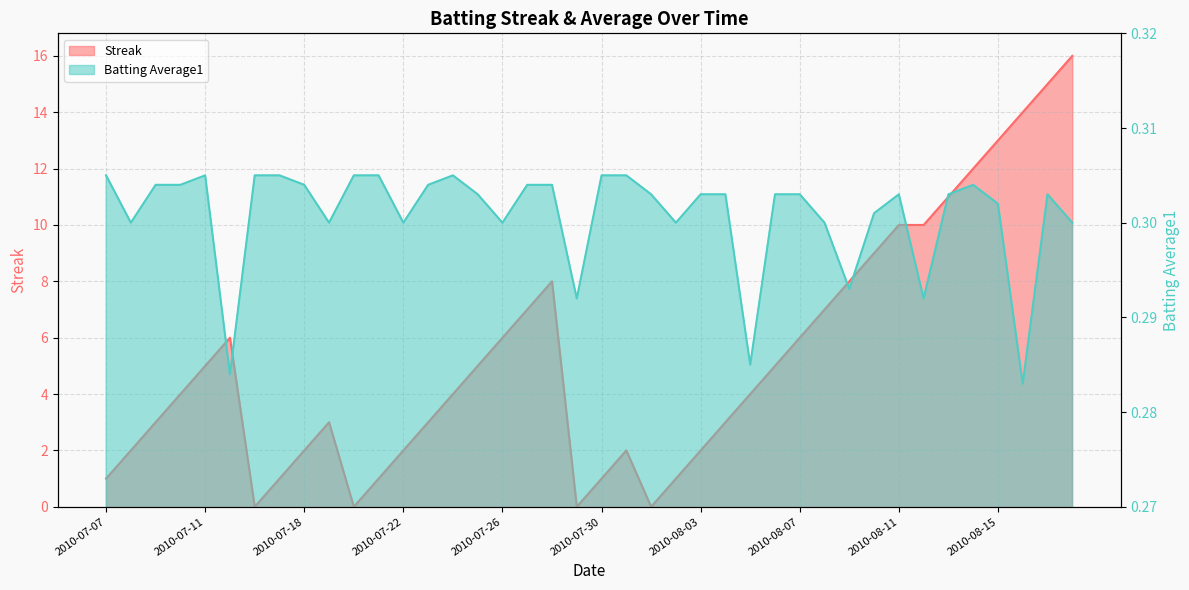

What is the sum of the Streak values at 2010-08-14 and 2010-07-11?

17.0